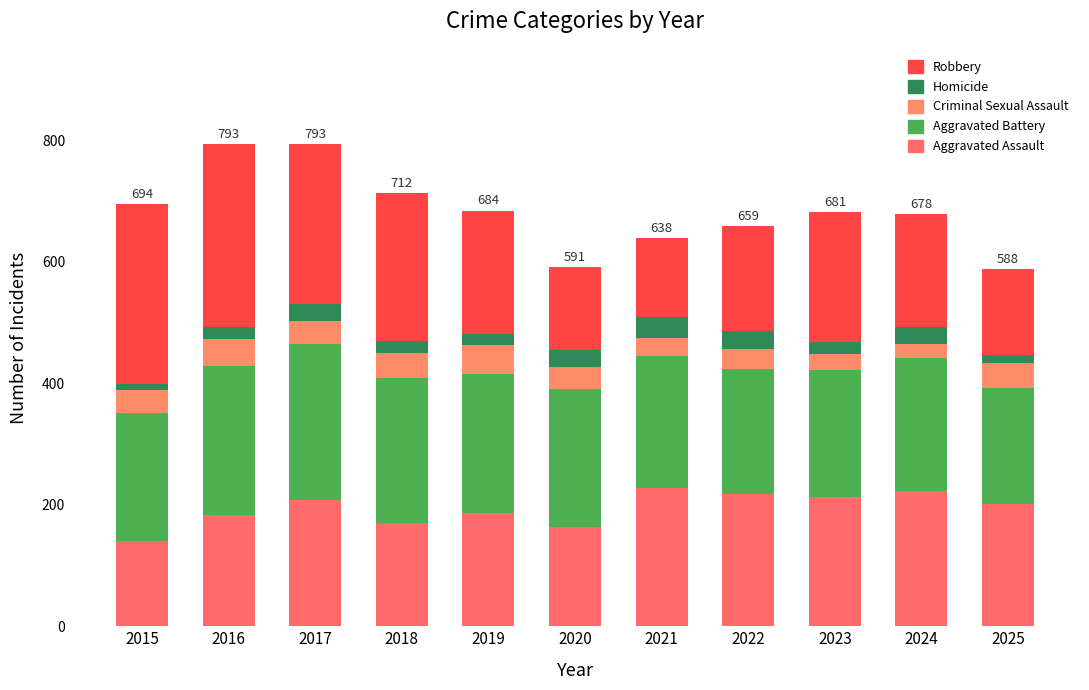

How many values in the Aggravated Assault series are below 201?

5